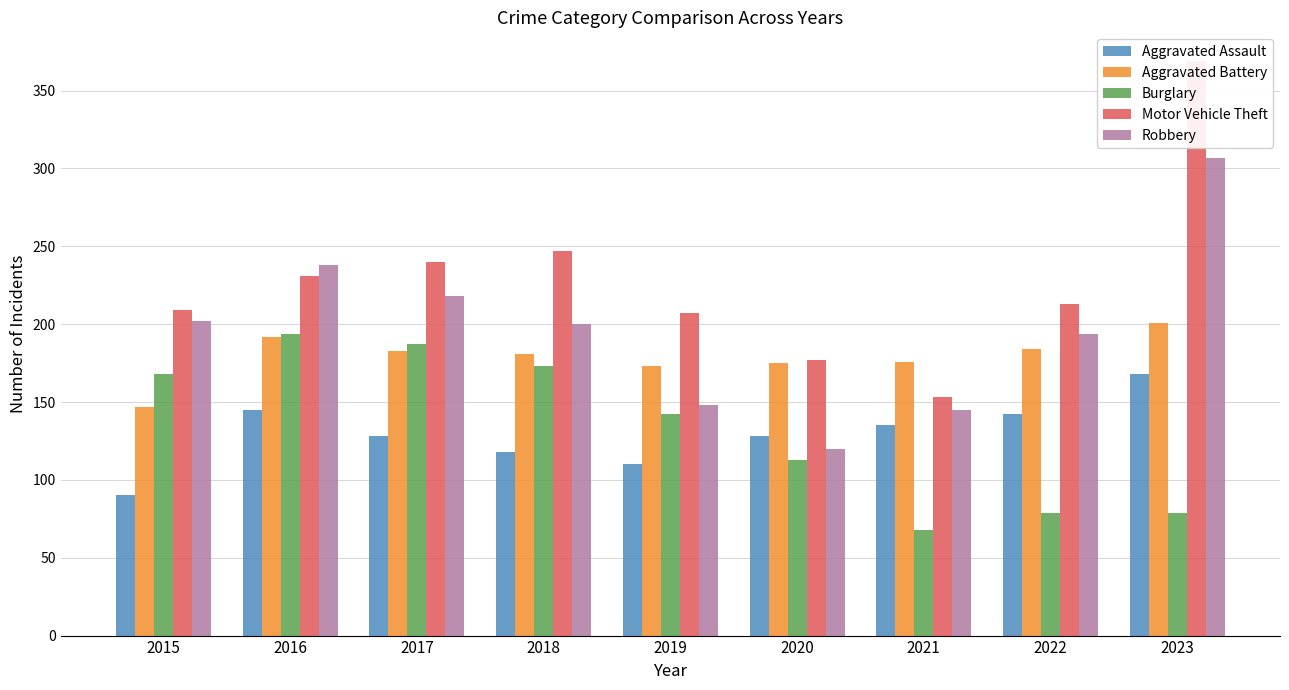

What is the maximum value shown in the chart?

369